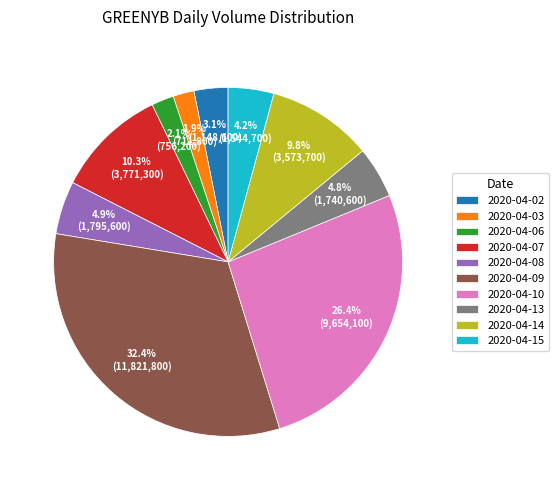

Is there a majority slice in this chart?

No